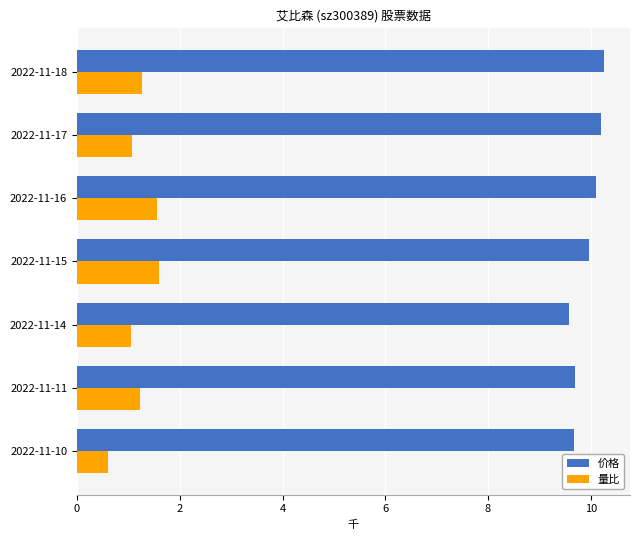

The 价格 series shows 14.0 at 2022-11-18. True or false?

False